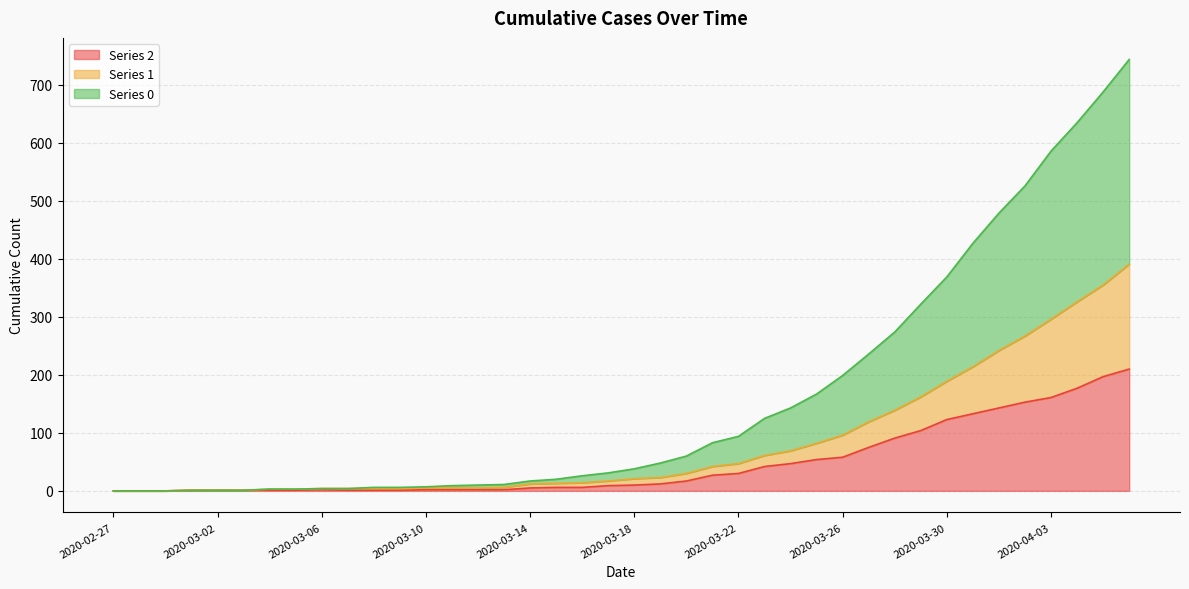

What is the sum of all 2 values?

1908